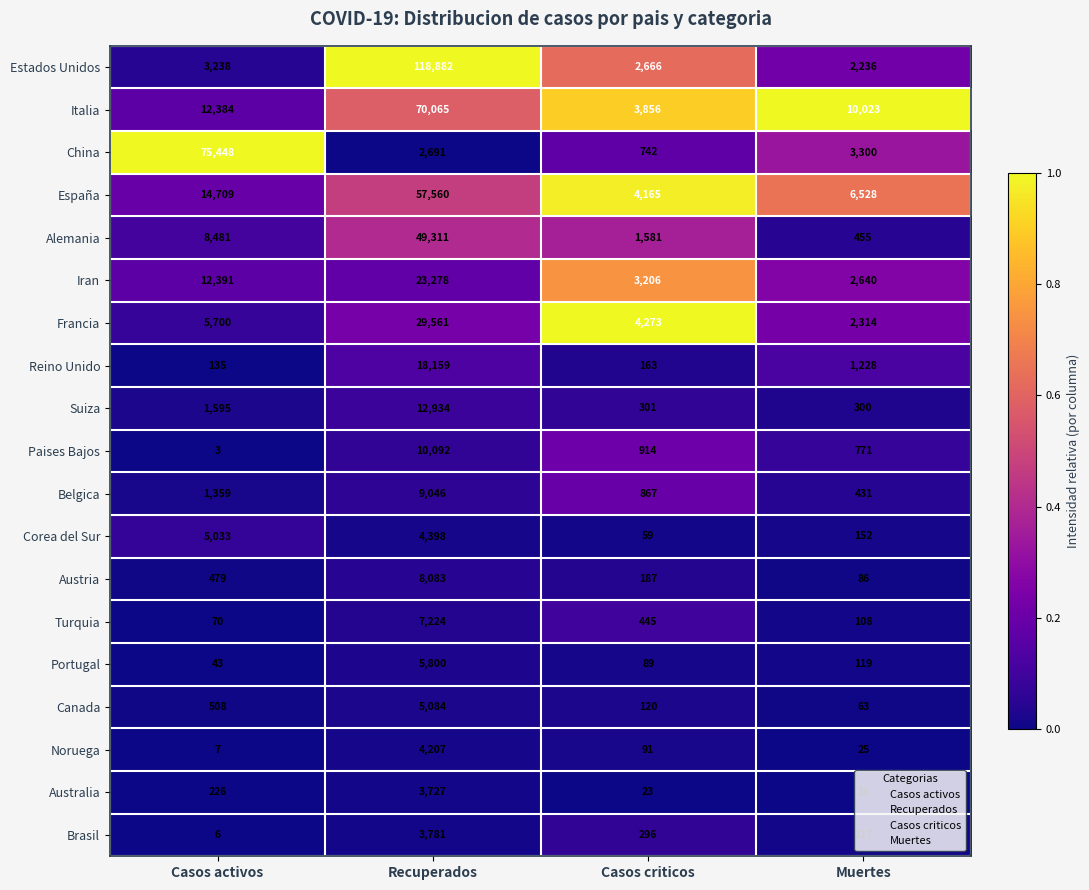

At Casos activos, list the series in order from largest to smallest.

China, España, Iran, Italia, Alemania, Francia, Corea del Sur, Estados Unidos, Suiza, Belgica, Canada, Austria, Australia, Reino Unido, Turquia, Portugal, Noruega, Brasil, Paises Bajos